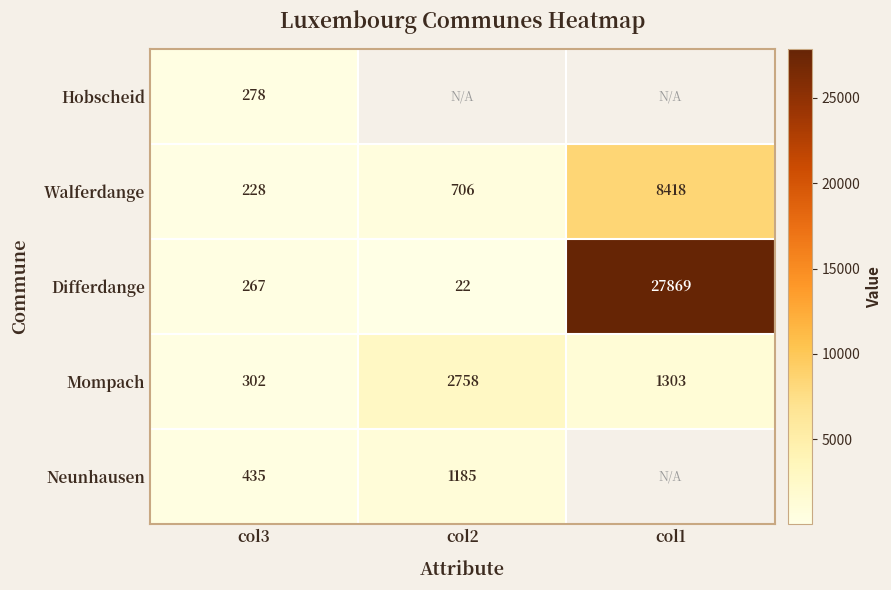

List the labels in order of Differdange value, largest first.

col1, col3, col2